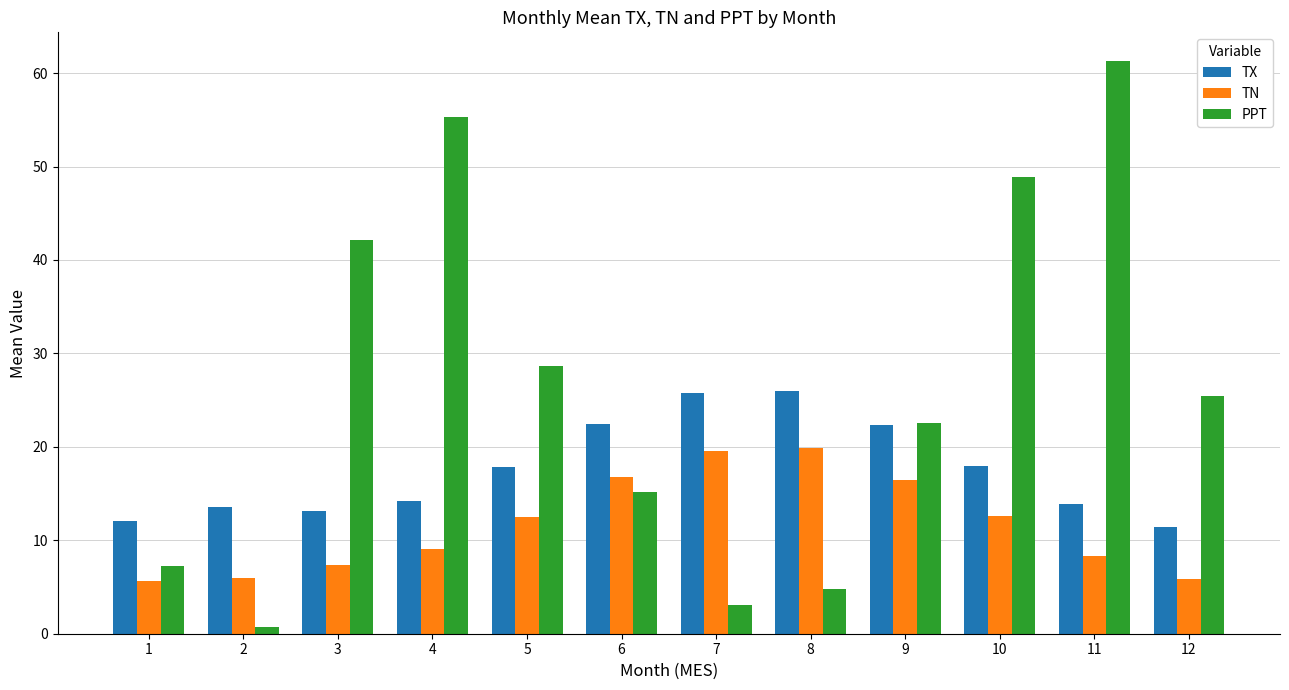

Is it true that PPT equals 76.4 at 10?

False